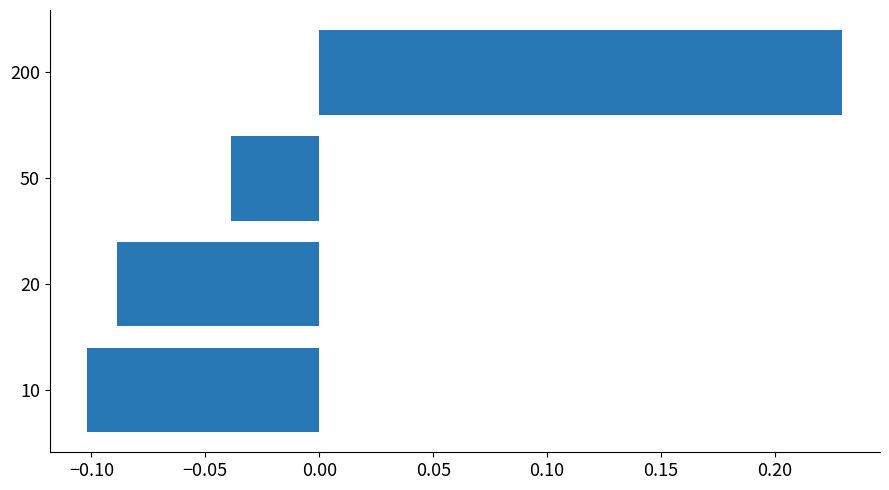

Which category has the highest value across all series?

200